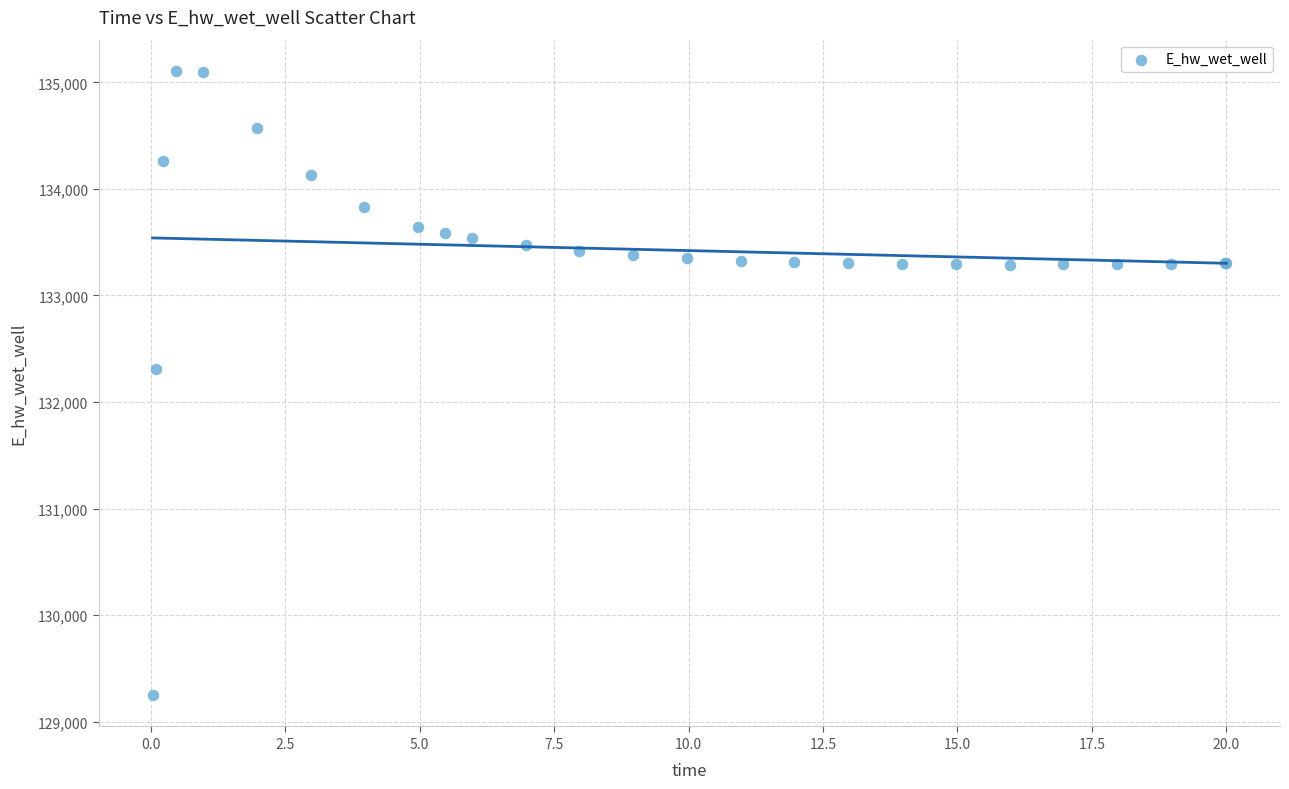

What Y value in the scatter plot is closest to 132178?

132306.4